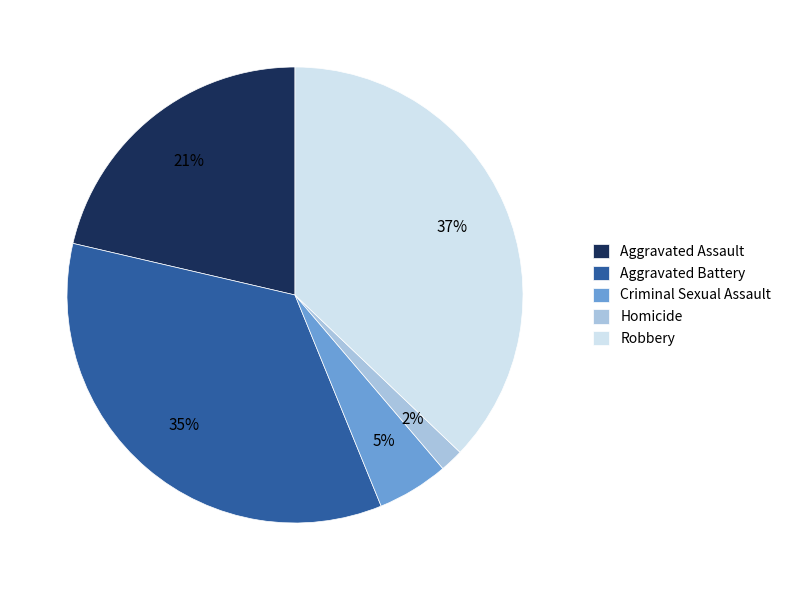

Does any single category account for the majority?

No